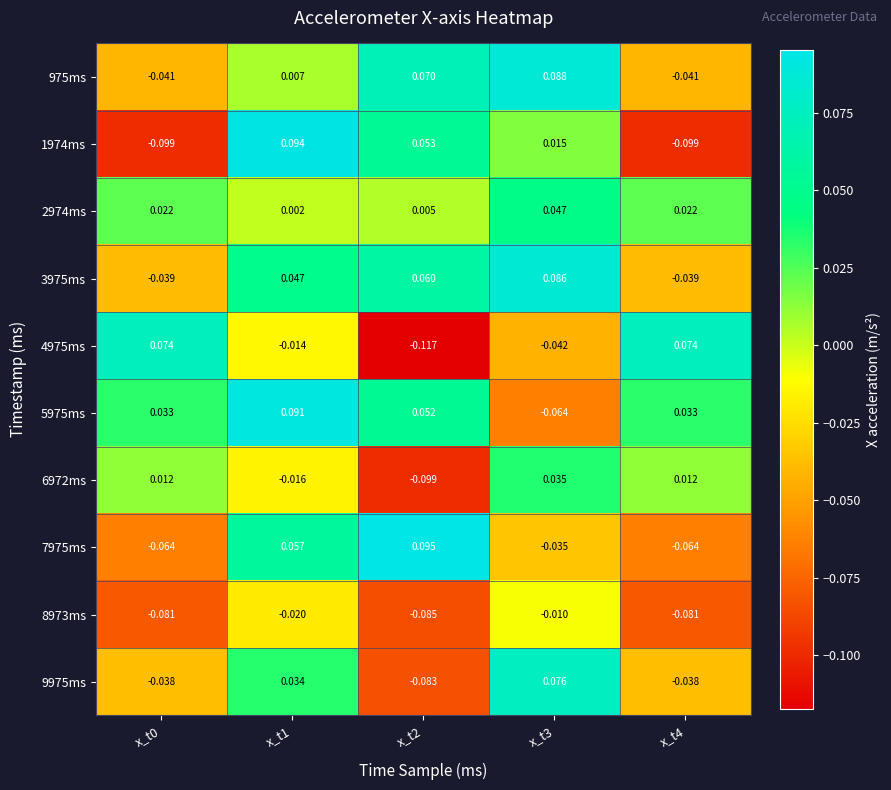

Is the value of 1974ms at x_t4 greater than the value of 4975ms at x_t2?

Yes